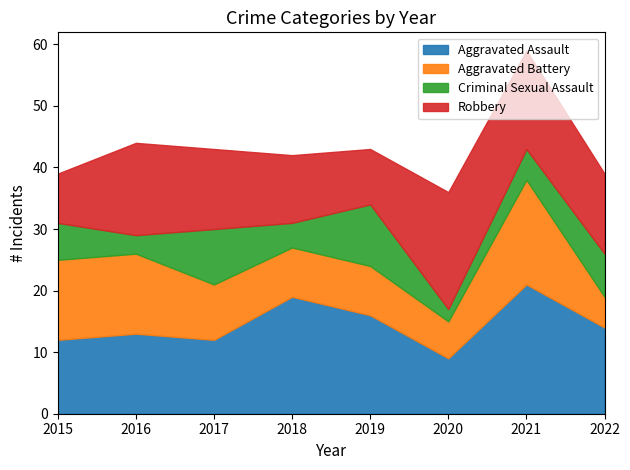

What is the value of the Criminal Sexual Assault point at the 8th from the left?

7